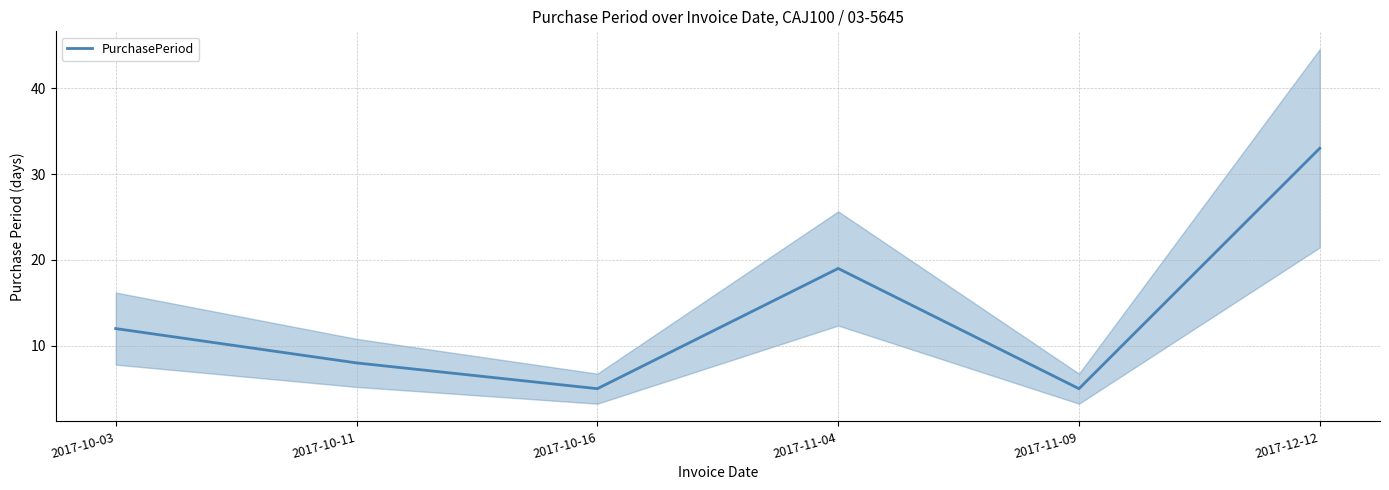

How many data points are less than 12?

3